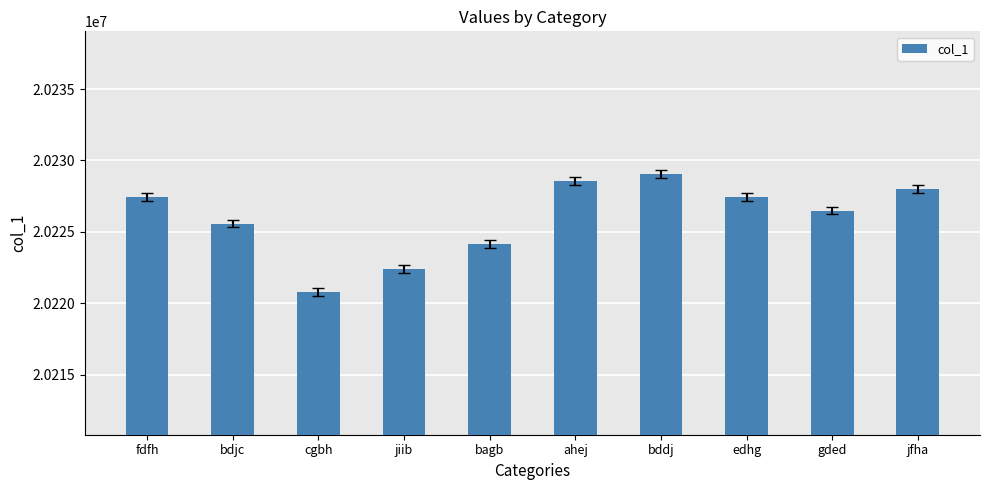

What is the label of the 9th bar from the left?

gded